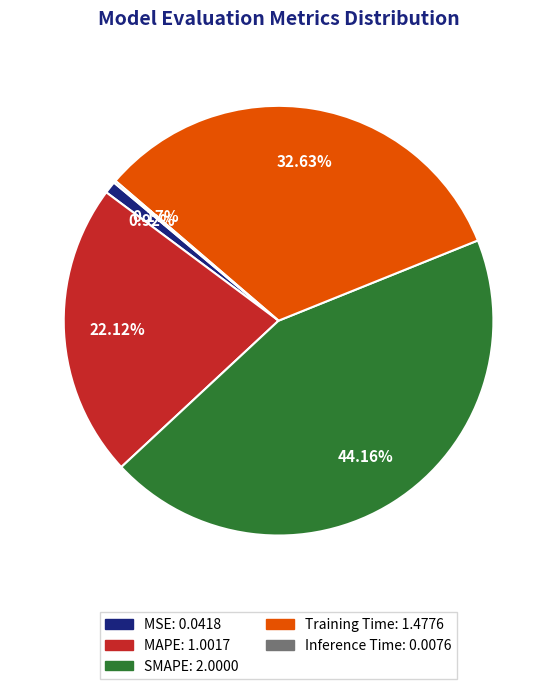

Which has a higher value, MAPE or Training Time?

Training Time